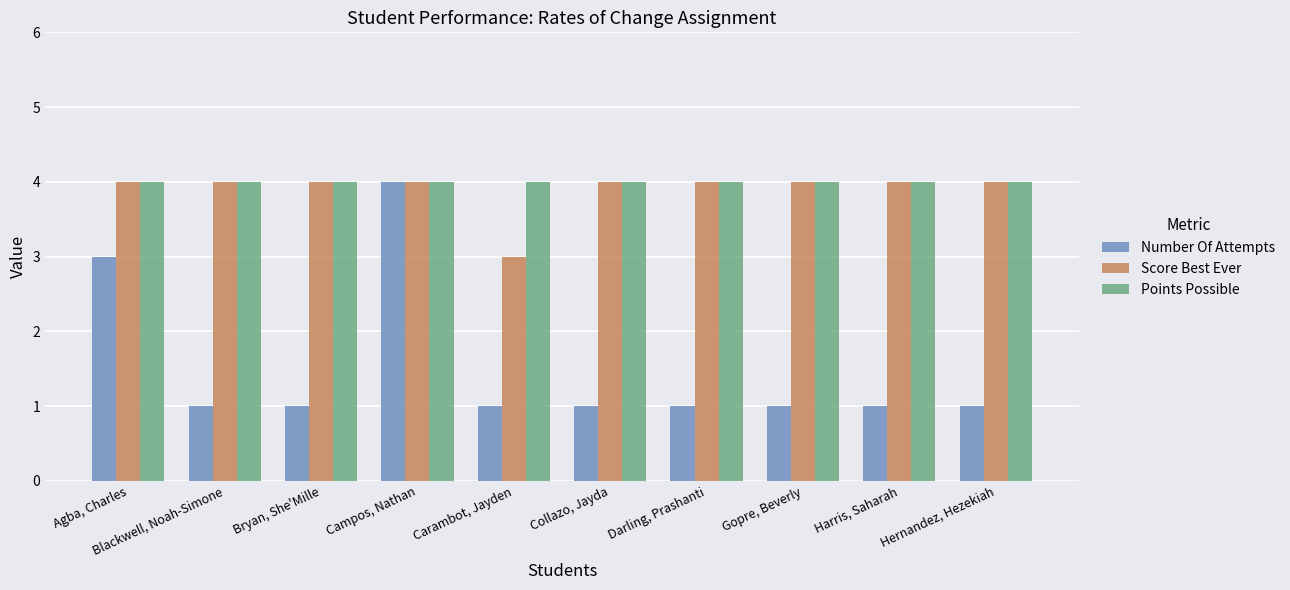

What is the label of the 2nd bar from the right?

Harris, Saharah